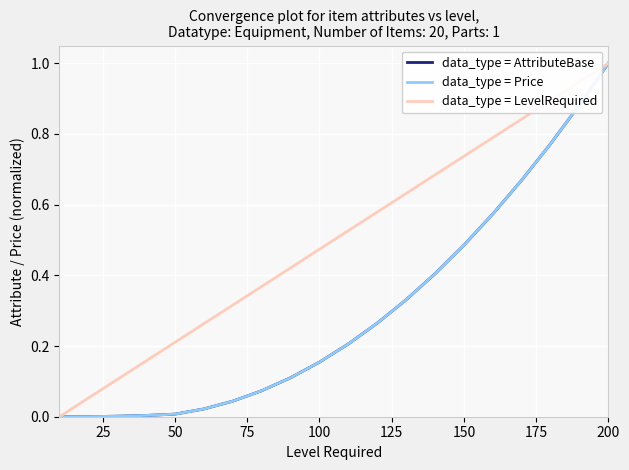

What is the value of the data_type = AttributeBase point at the 19th from the left?

0.9